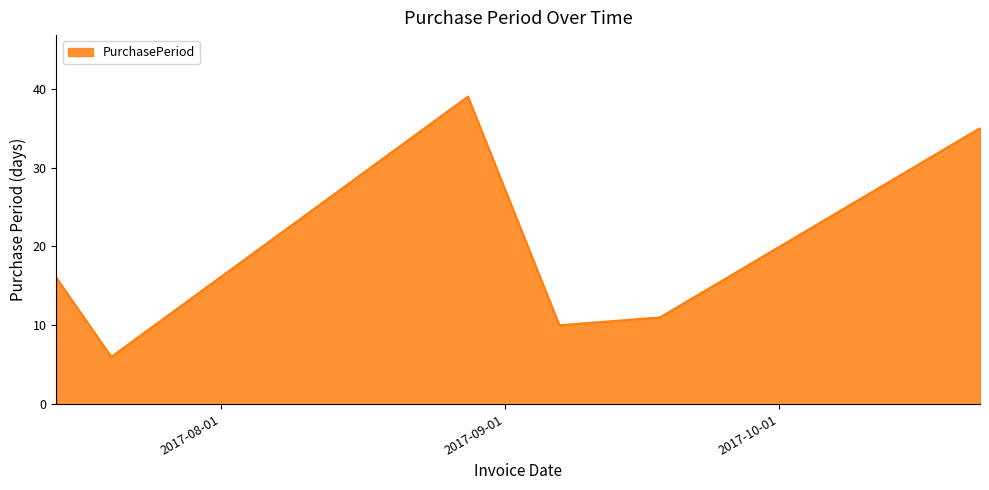

What is the average value?

20